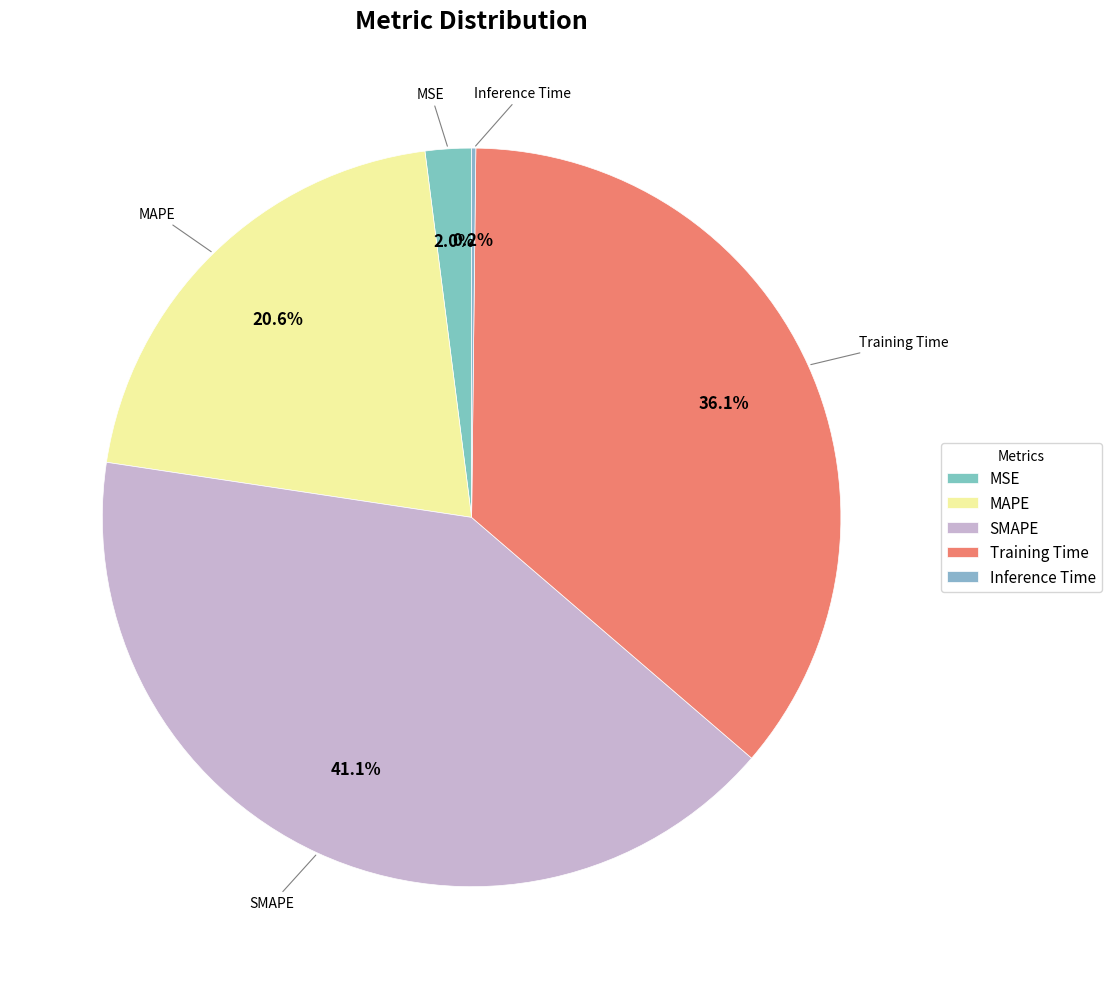

Does MSE represent more than half of the total?

No